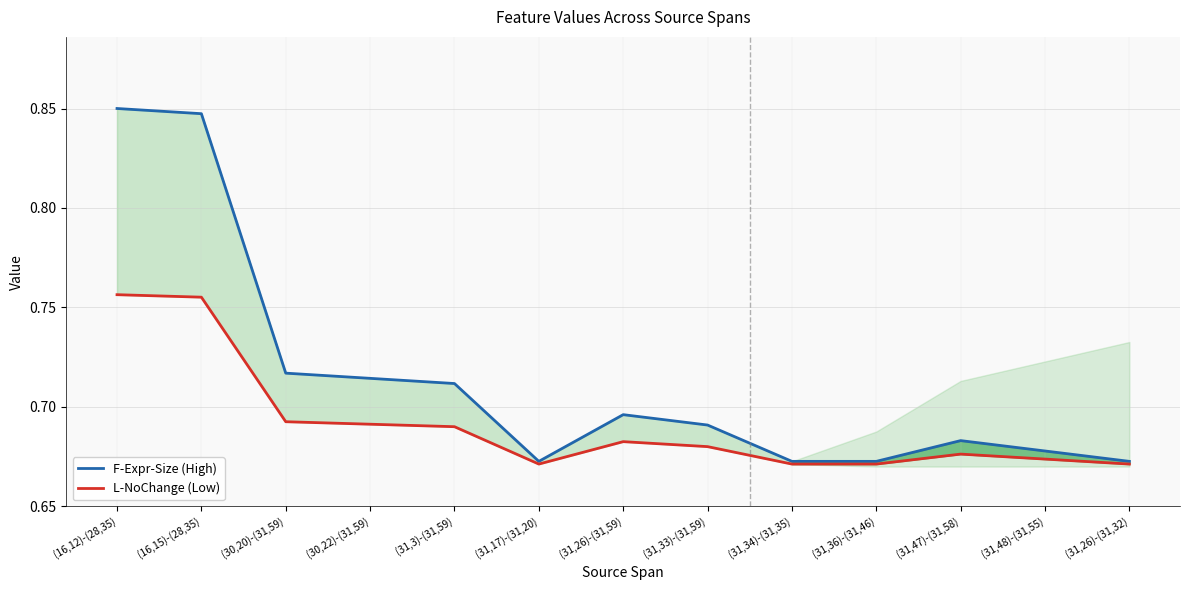

Which category has the lowest value across all series?

(31,17)-(31,20)